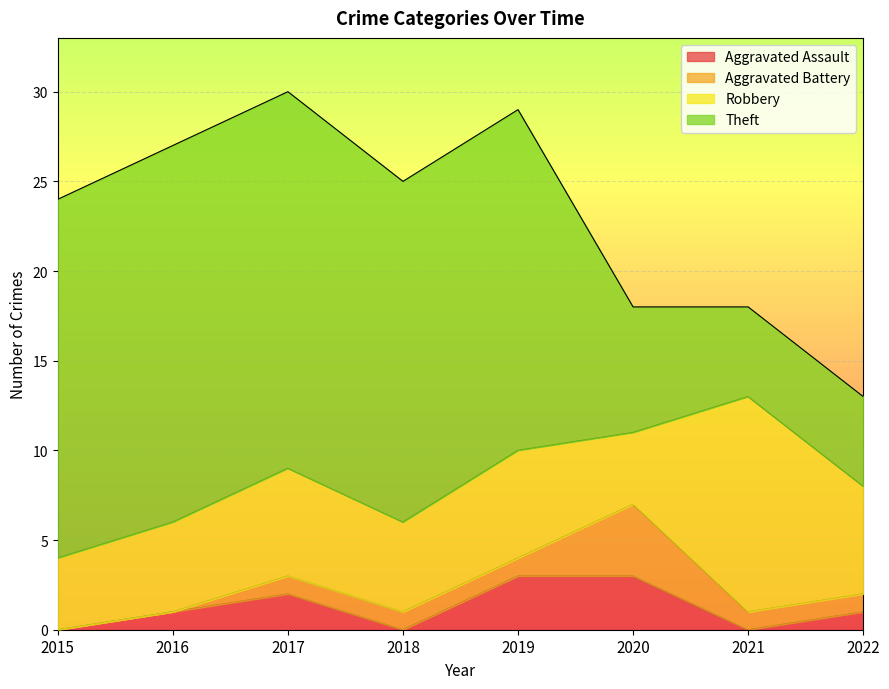

At which category is the sum across all series the highest?

2017